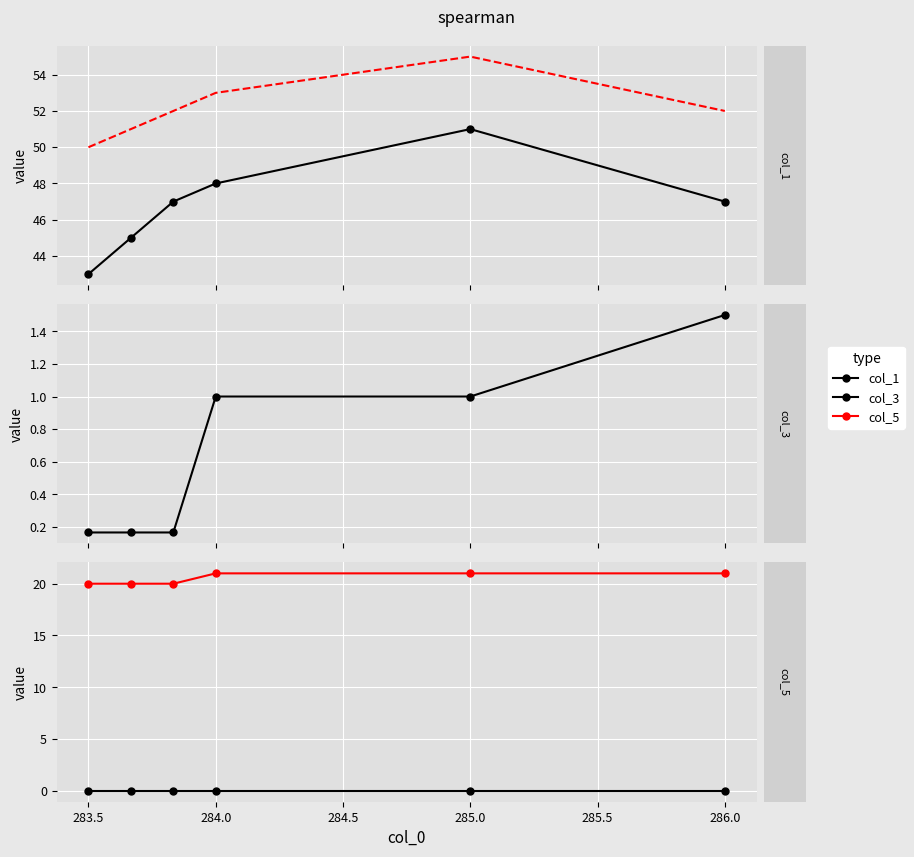

At which category does col_1 reach its first local peak?

285.0